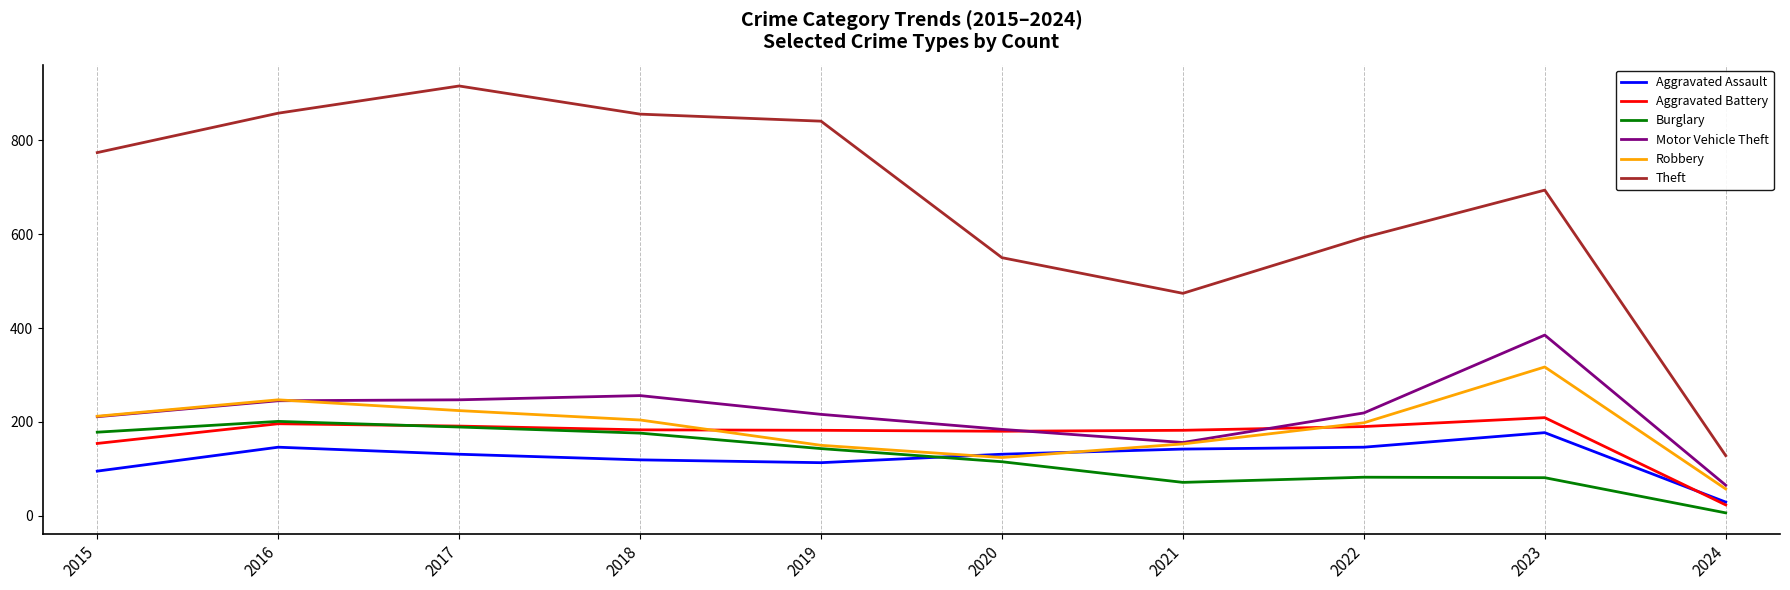

Is it true that Aggravated Assault equals 182 at 2017?

False